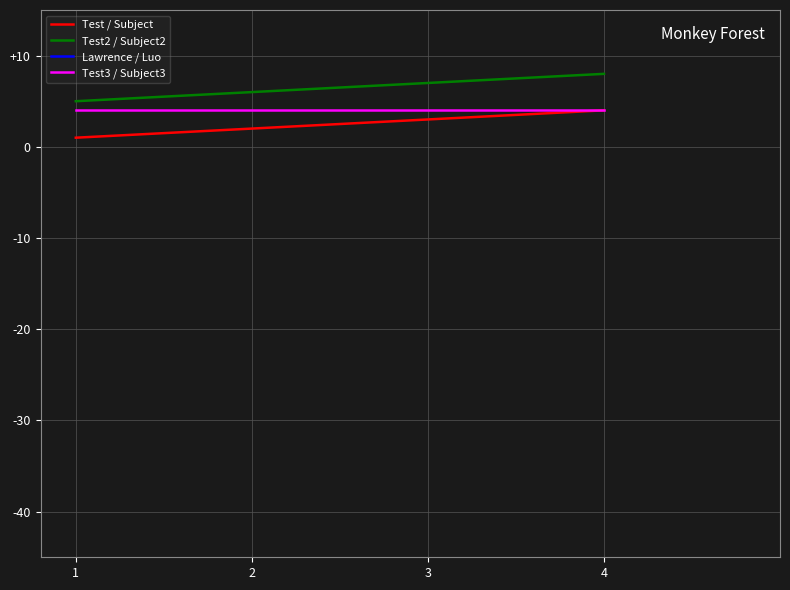

What is the total value across all series at 2?

62